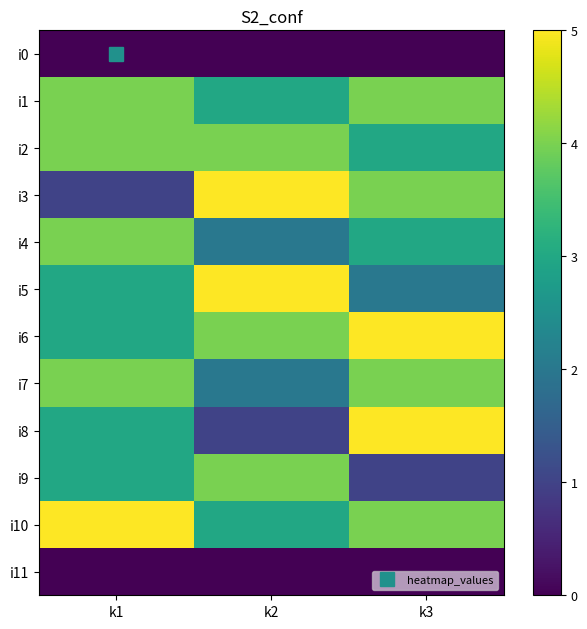

At how many categories does at least one series exceed 2?

3